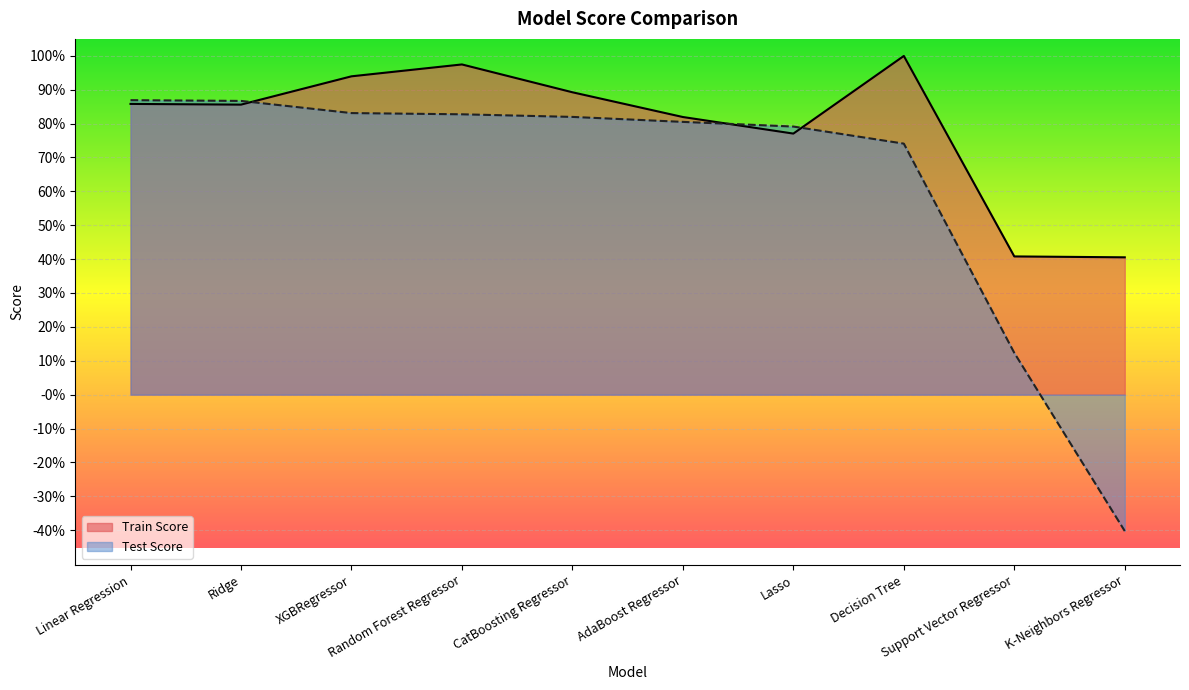

Reading left to right, extract all data points from this chart.

Train Score: Linear Regression=0.9	Ridge=0.9	XGBRegressor=0.9	Random Forest Regressor=1.0	CatBoosting Regressor=0.9	AdaBoost Regressor=0.8	Lasso=0.8	Decision Tree=1.0	Support Vector Regressor=0.4	K-Neighbors Regressor=0.4
Test Score: Linear Regression=0.9	Ridge=0.9	XGBRegressor=0.8	Random Forest Regressor=0.8	CatBoosting Regressor=0.8	AdaBoost Regressor=0.8	Lasso=0.8	Decision Tree=0.7	Support Vector Regressor=0.1	K-Neighbors Regressor=-0.4